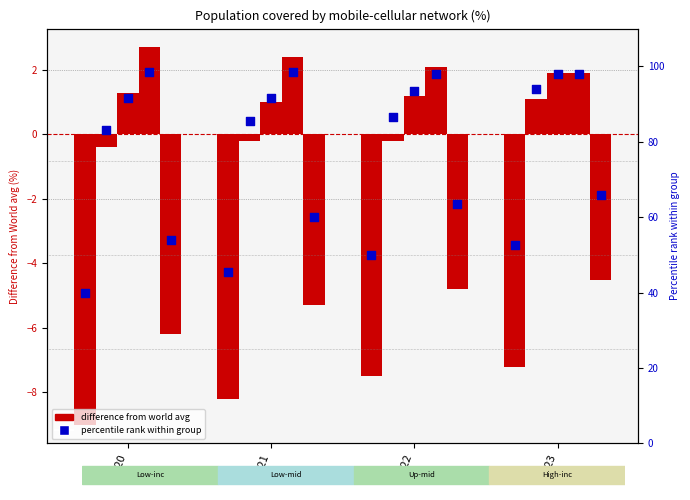

What is the change in value from 2021 to 2023?

+7.0